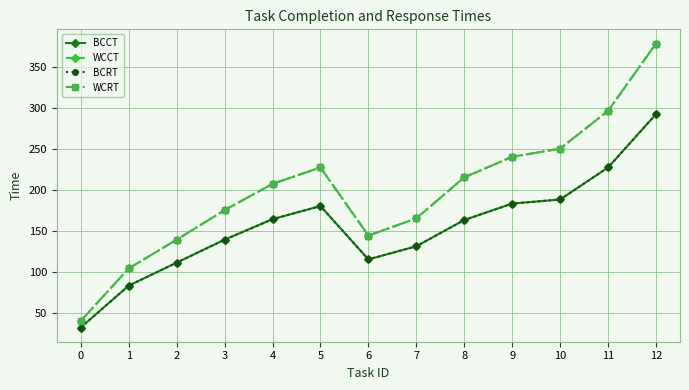

Does the chart have visible grid lines?

Yes